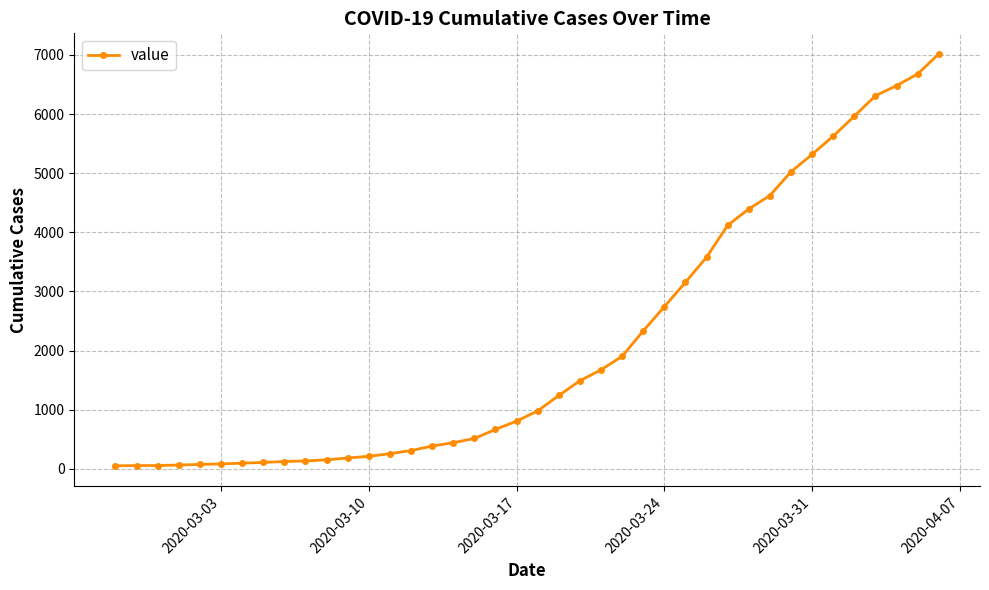

Does the chart display data point markers on the line(s)?

Yes